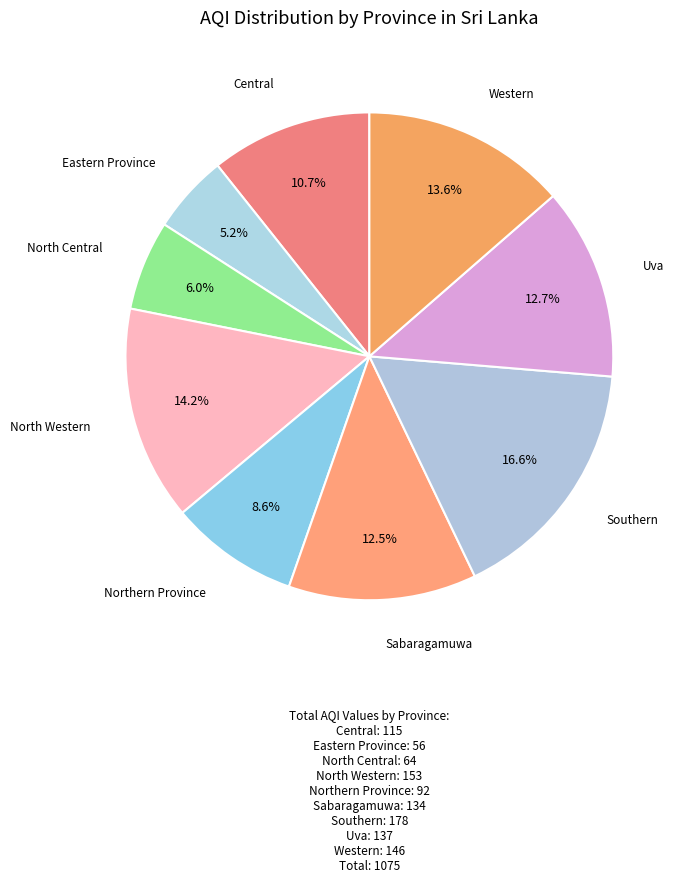

Which category has the smallest portion of the pie?

Eastern Province